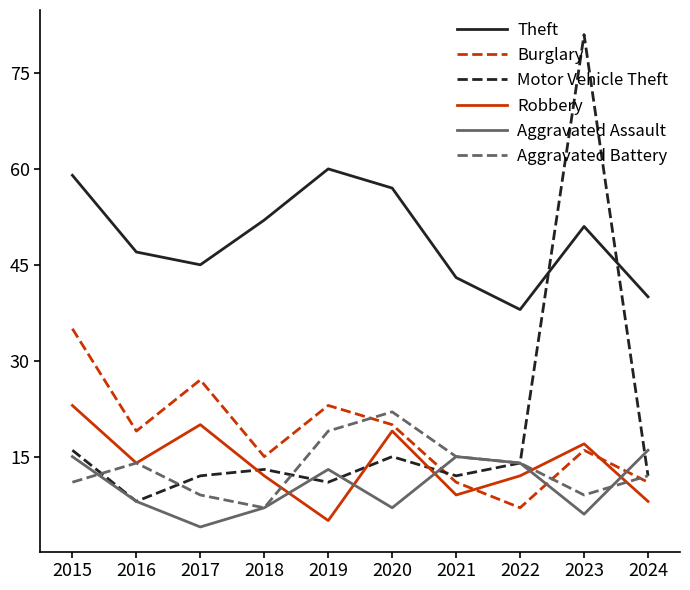

How many Burglary values are between 11 and 23?

7